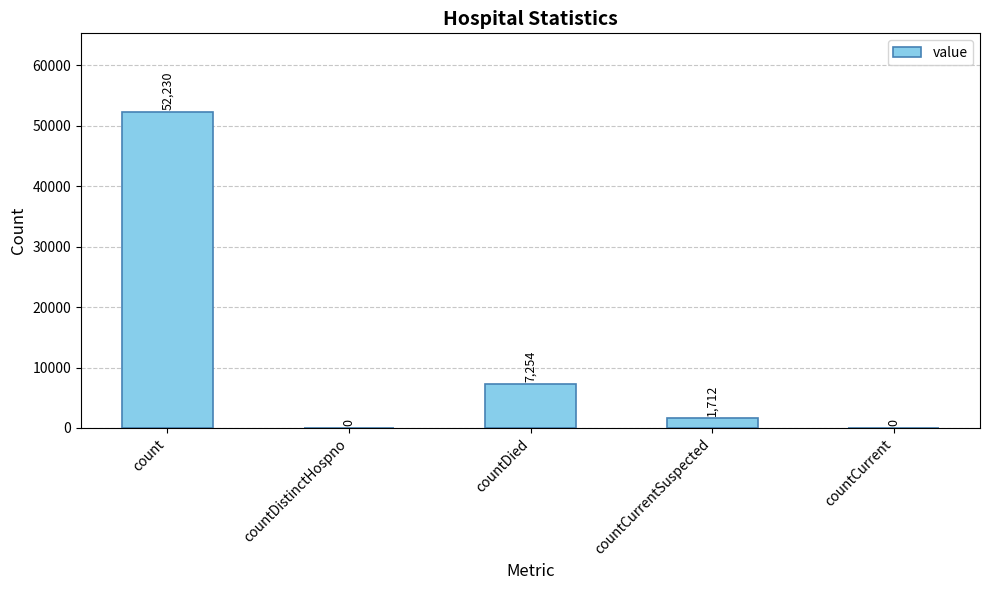

What is the sum of all values?

61196